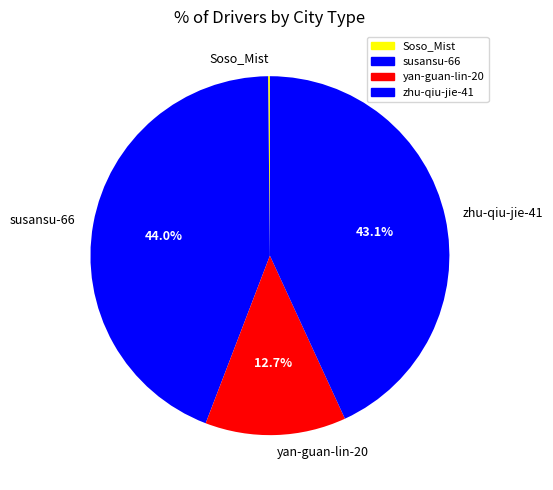

The susansu-66 slice represents 38% of the pie. True or false?

False